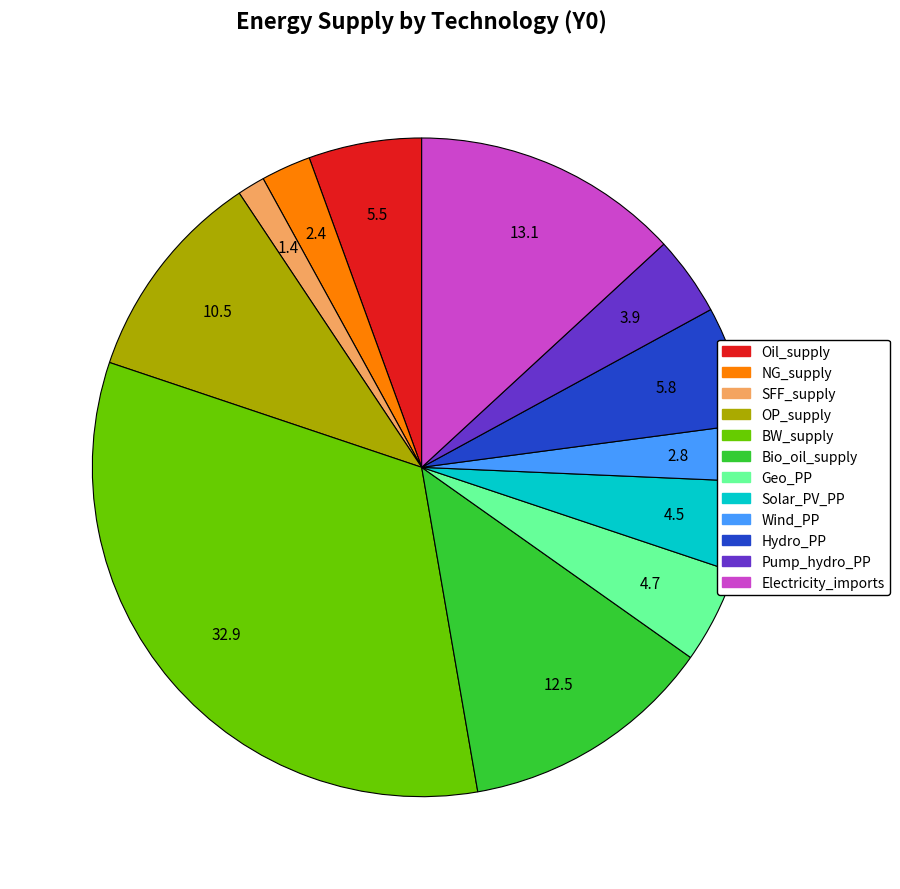

The Solar_PV_PP slice represents 11% of the pie. True or false?

False